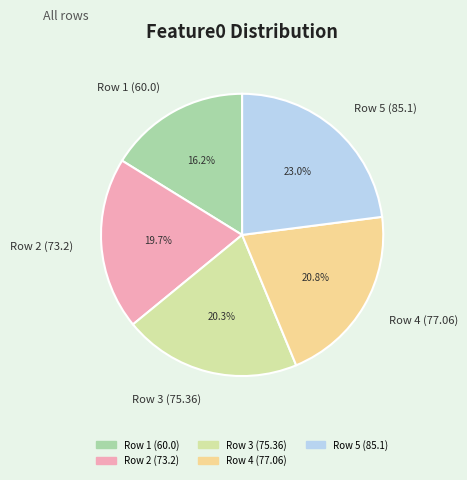

Which slice is the largest?

Row 5 (85.1)